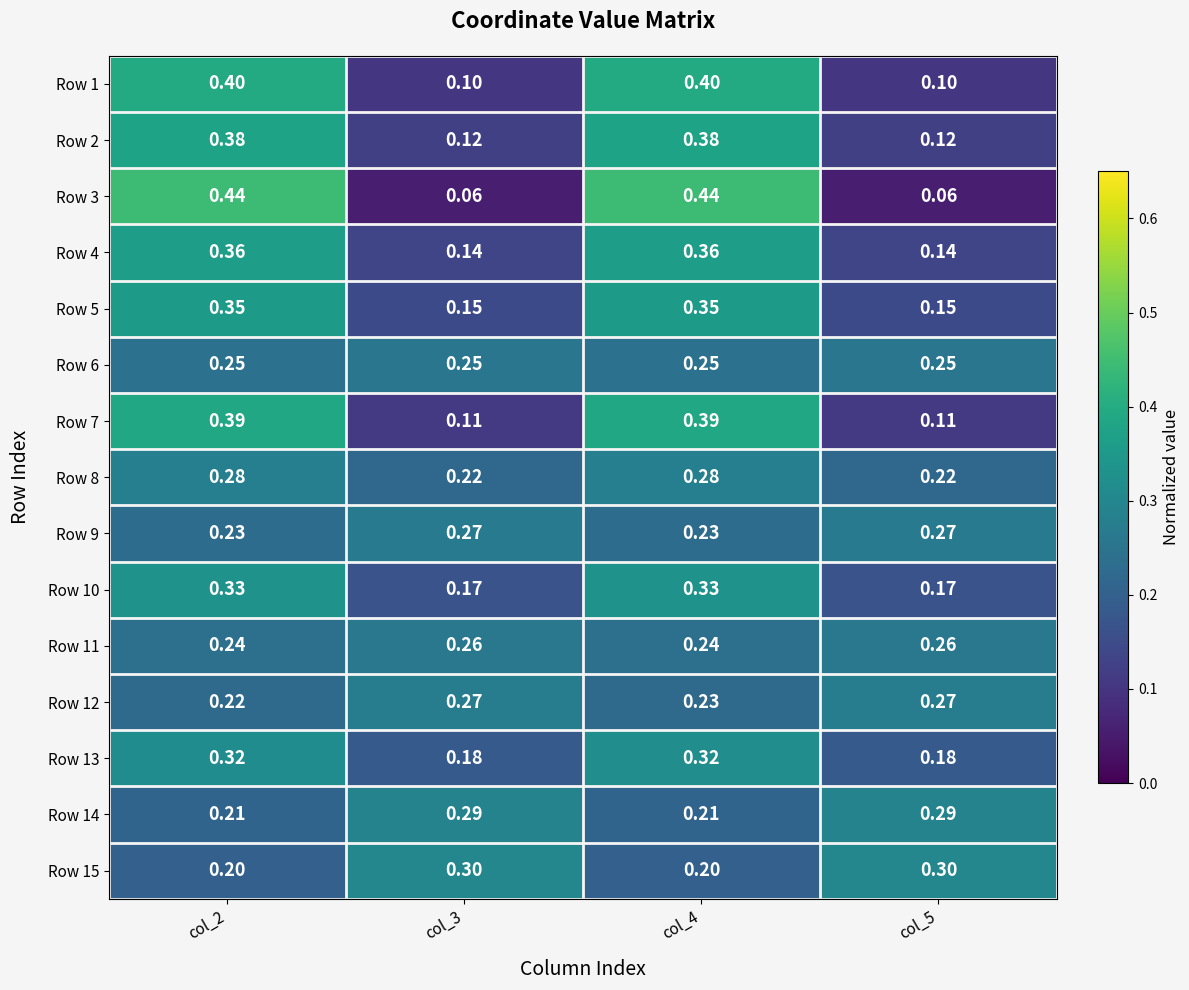

Is the value of Row 11 at col_3 greater than the value of Row 9 at col_5?

No